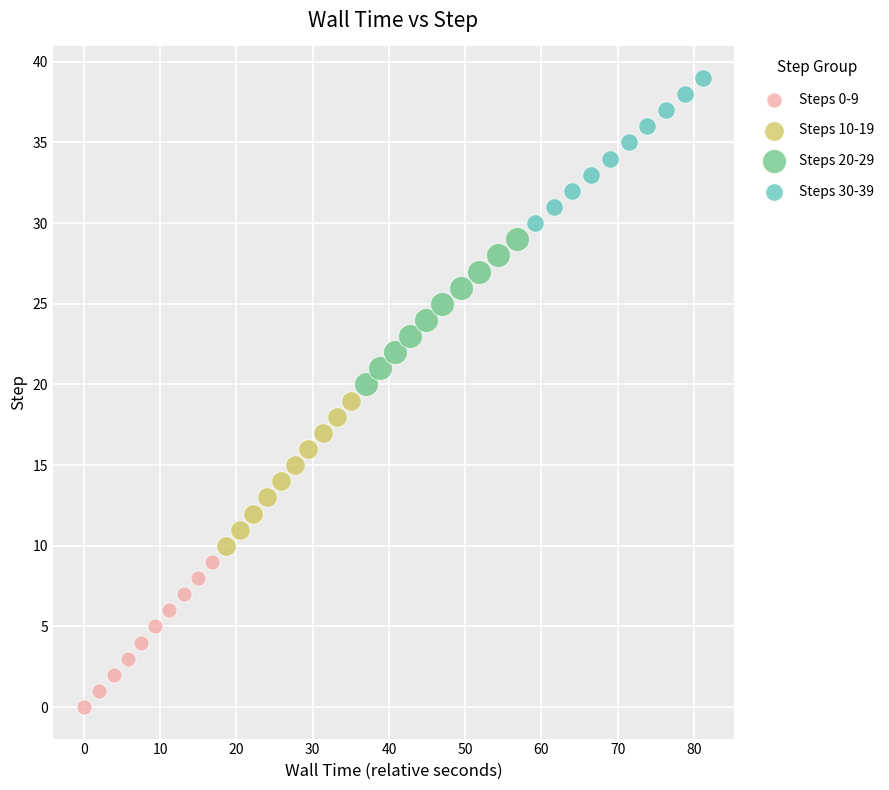

Which series contains the highest Y value?

Steps 30-39